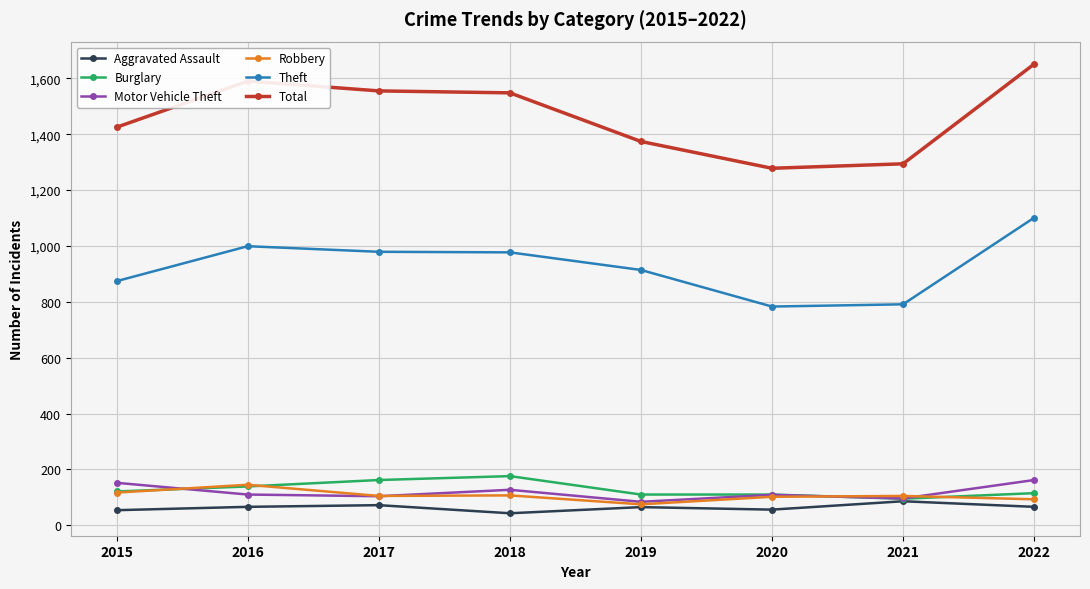

What is the spread (max minus min) of values at 2015?

1371